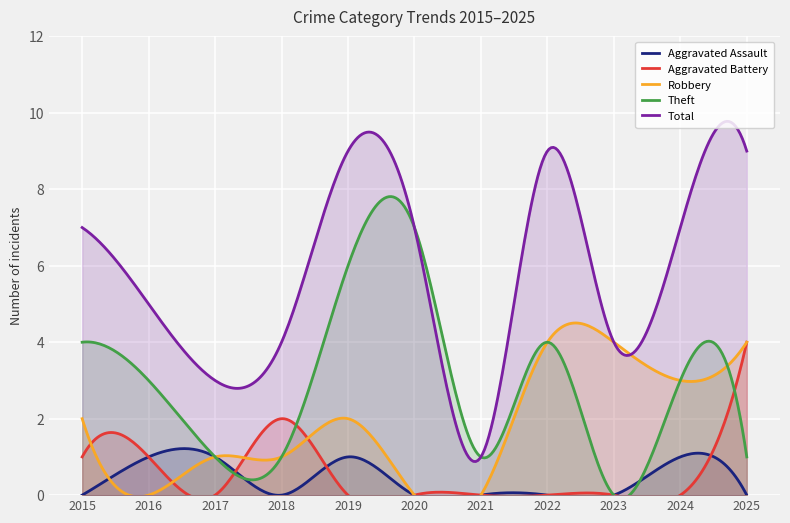

How many interior local peaks does the Robbery series have?

1